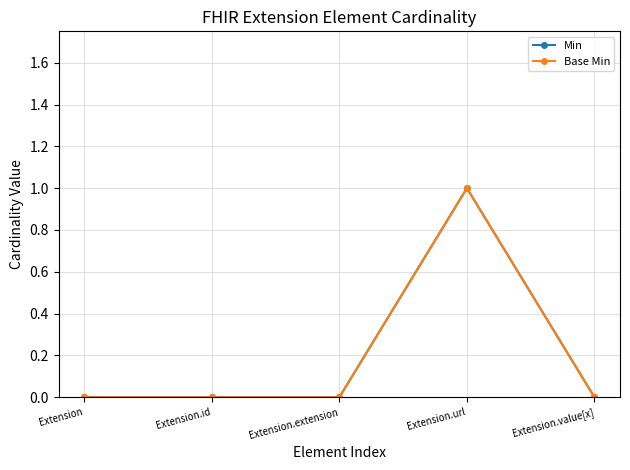

Is the value of Base Min at Extension.url greater than the value of Min at Extension.value[x]?

Yes